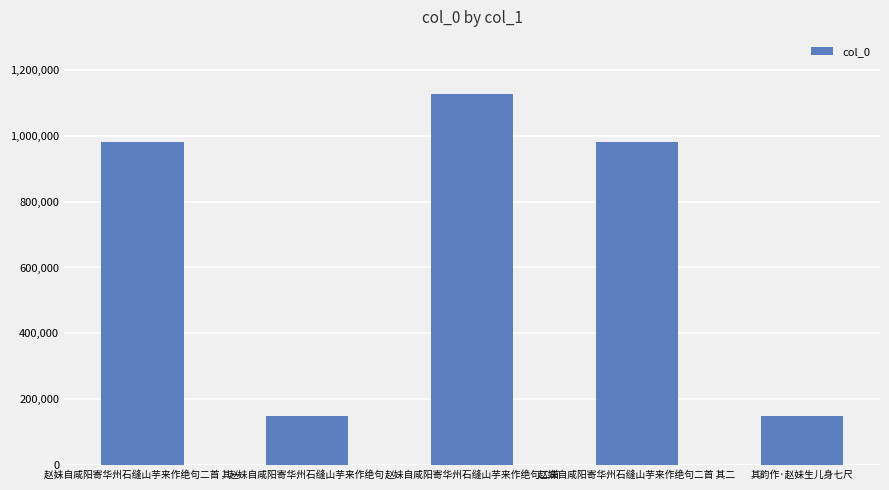

What position from the right is 赵妹自咸阳寄华州石缝山芋来作绝句?

4